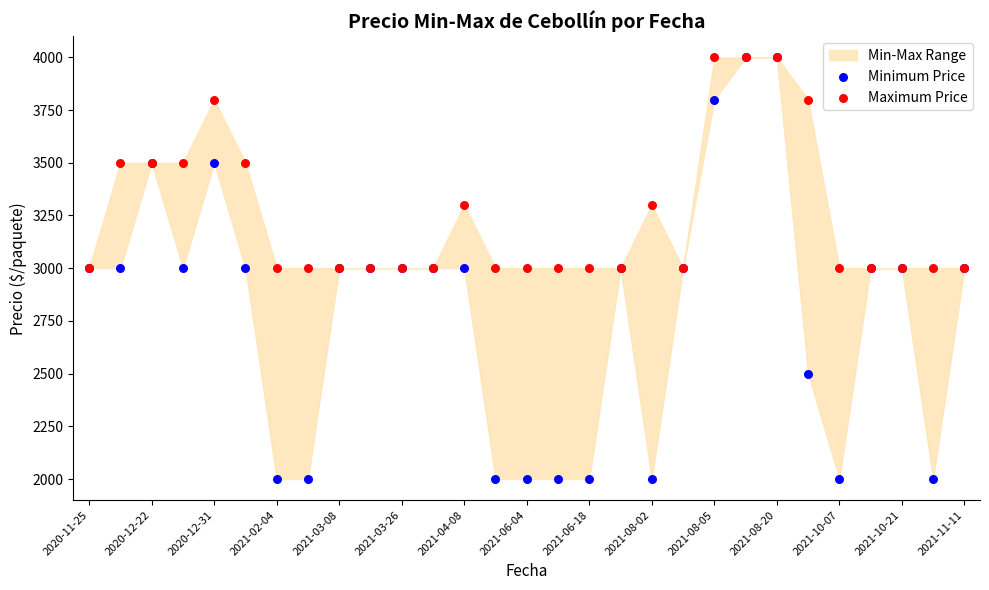

Which series contains the lowest Y value?

Minimum Price